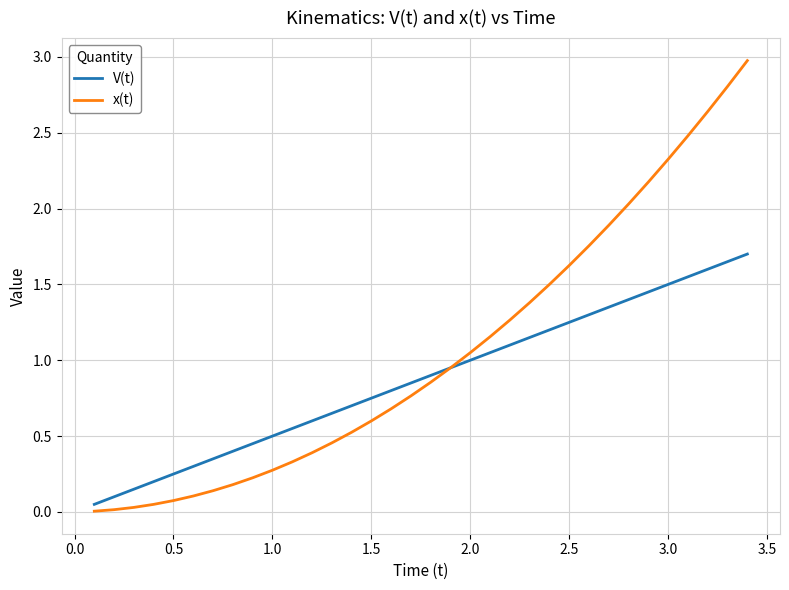

List the series in order of their peak value, lowest first.

V(t), x(t)